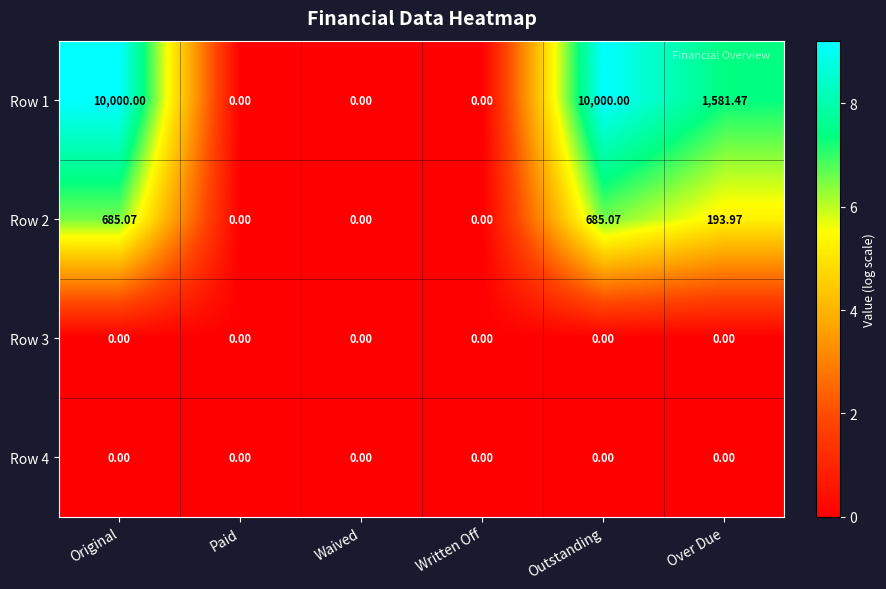

Is the value of Row 1 at Over Due greater than the value of Row 4 at Original?

Yes